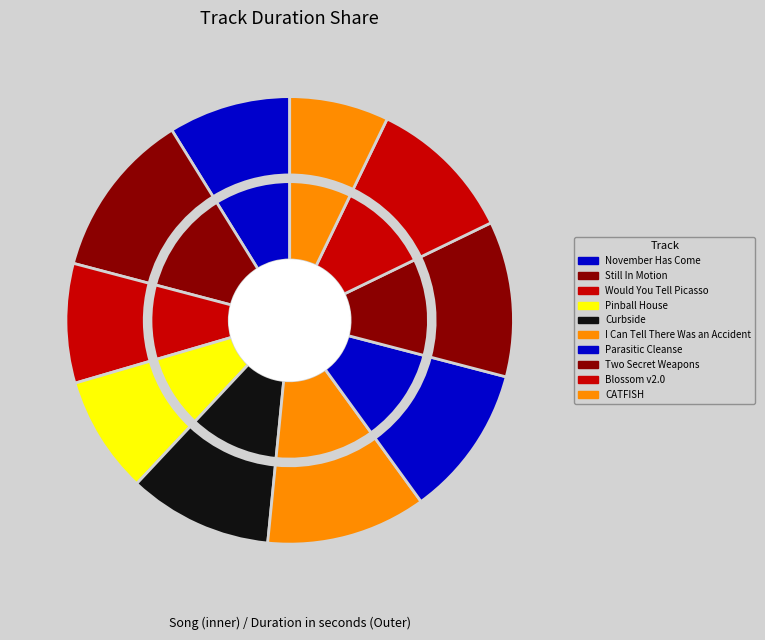

To the nearest percent, what is the difference between the Parasitic Cleanse and Still In Motion slice percentages?

1%